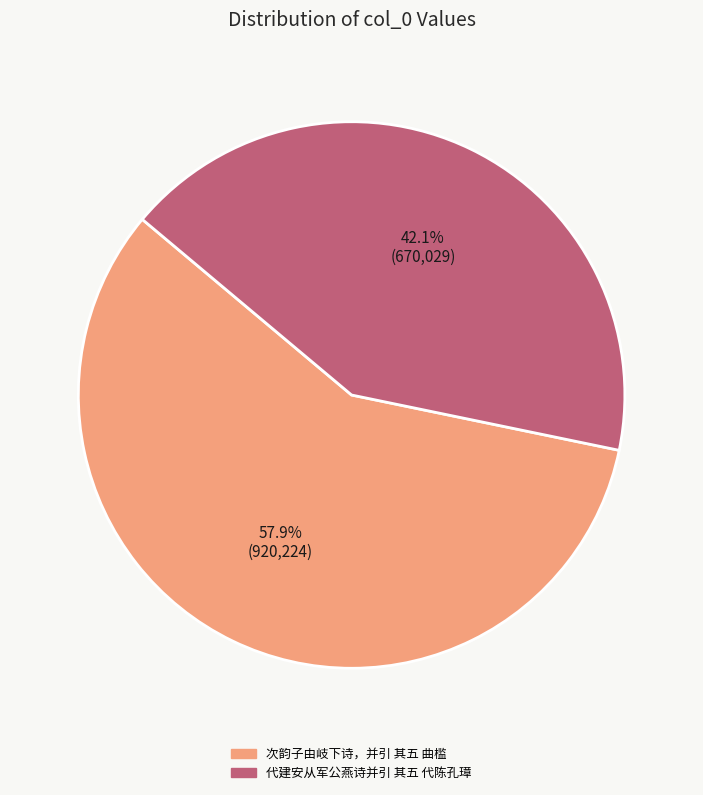

To the nearest percent, what portion does 代建安从军公燕诗并引 其五 代陈孔璋 represent?

42%